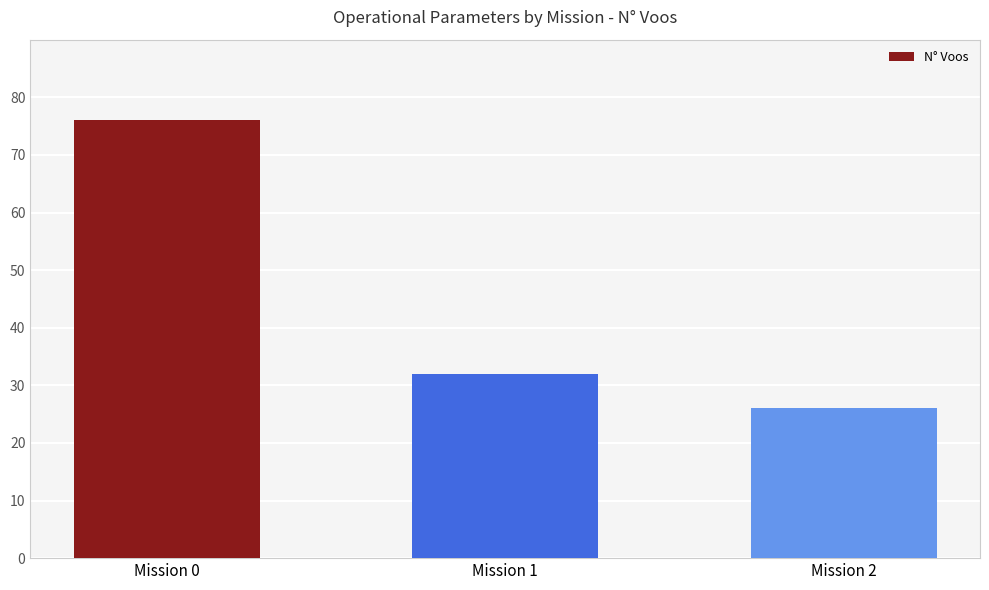

What is the difference between the maximum and second lowest values?

44